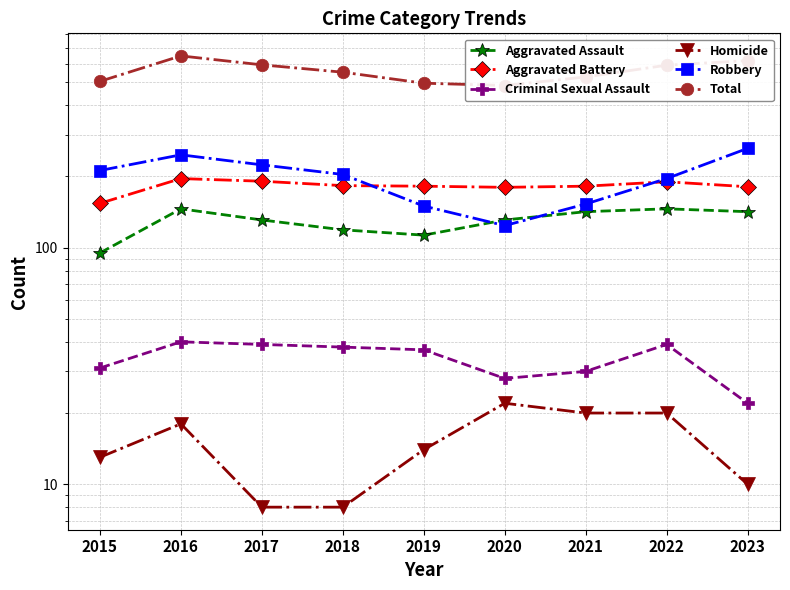

List the labels in order of Homicide value, smallest first.

2017, 2018, 2023, 2015, 2019, 2016, 2021, 2022, 2020